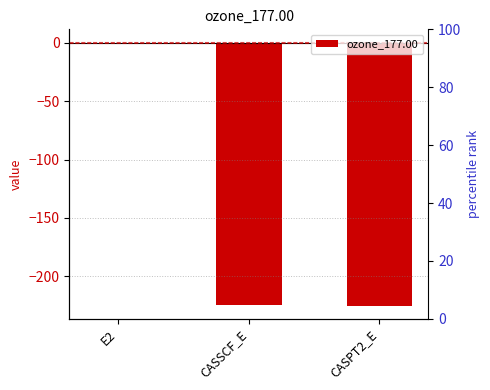

True or false: the data shows -0.7 at E2.

True